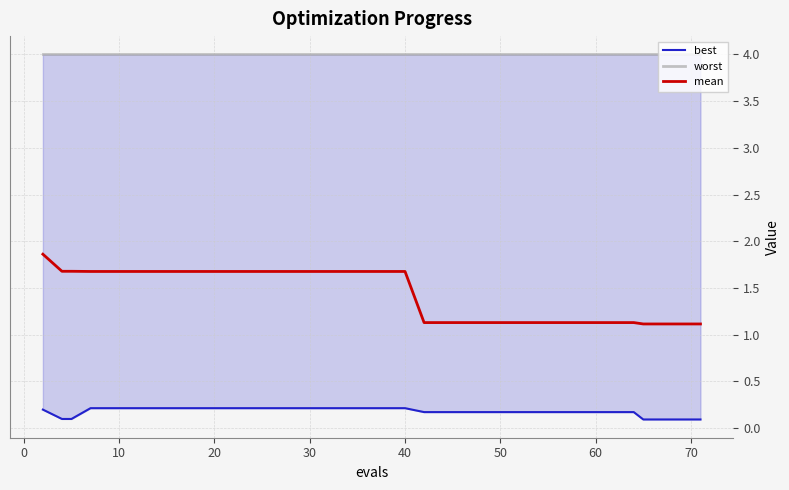

What is the minimum value for mean?

1.1